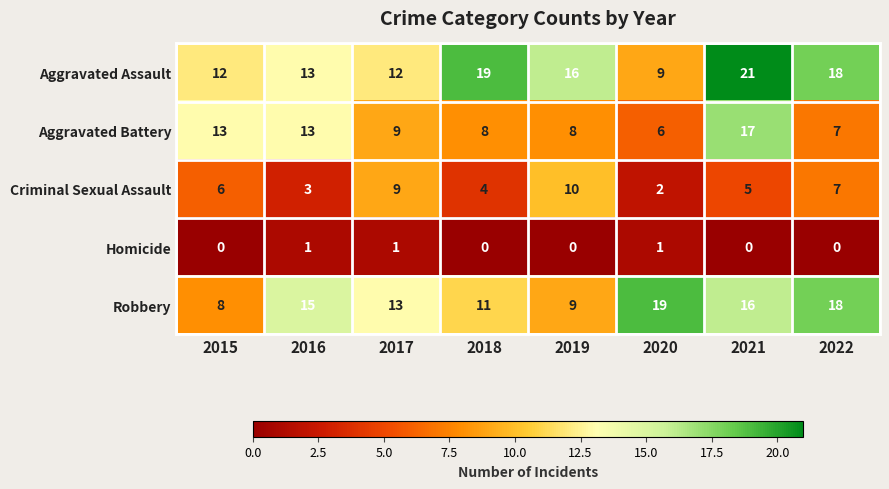

Is it true that Criminal Sexual Assault equals 3 at 2022?

False